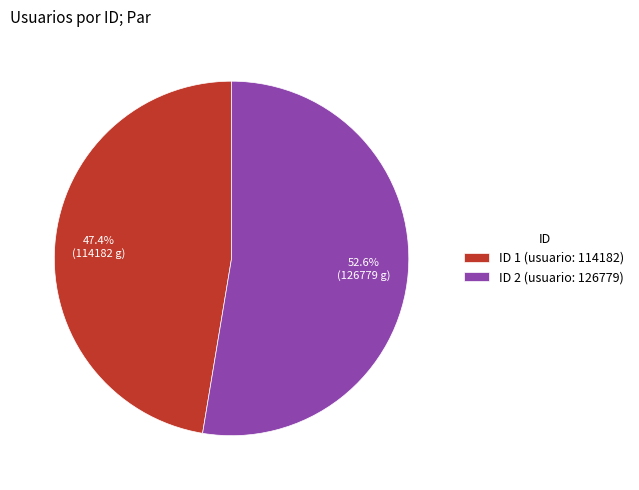

How many segments does this pie chart have?

2